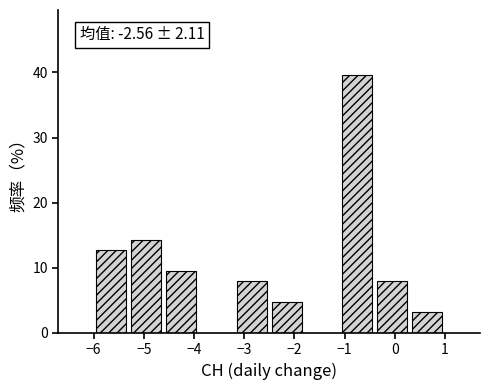

Which range on the x-axis has the tallest bar?

-1.1 to -0.4